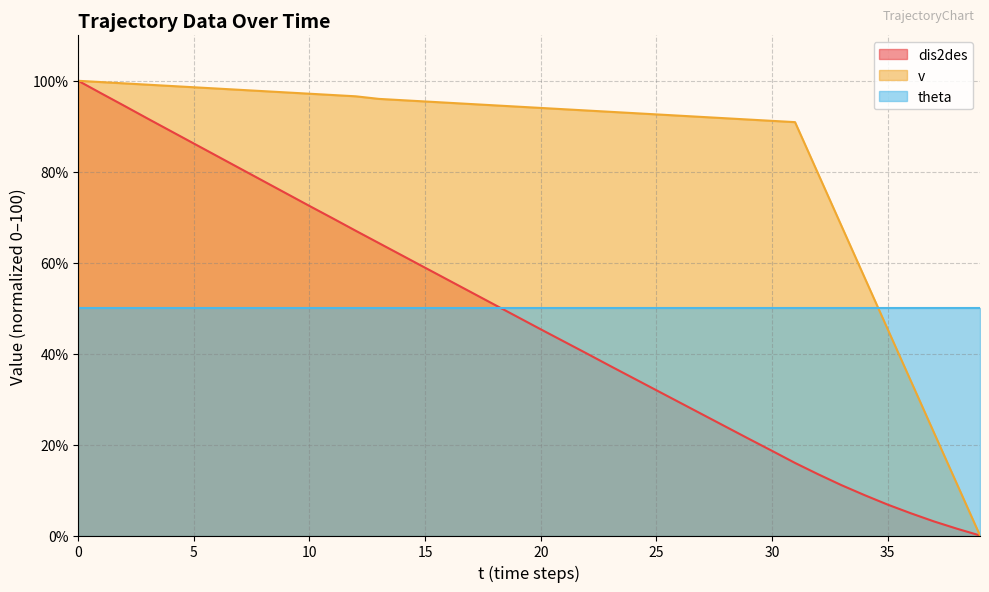

Which series has the largest range (max minus min)?

dis2des